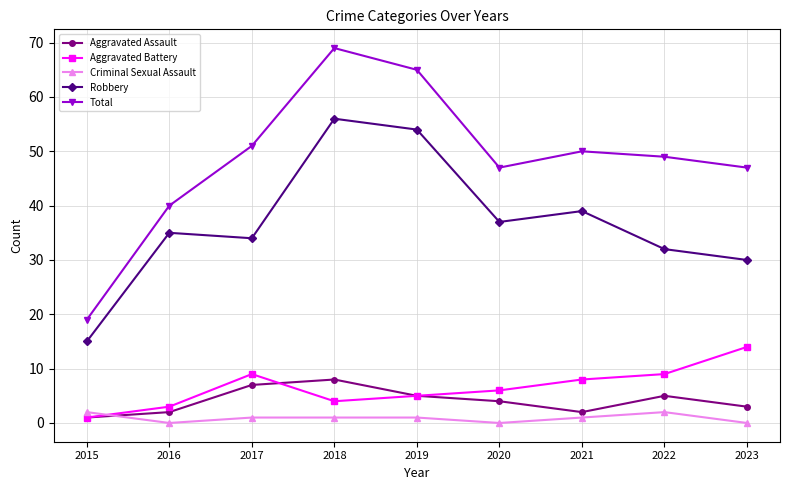

Reading left to right, list all the values displayed in this chart.

Aggravated Assault: 1	2	7	8	5	4	2	5	3
Aggravated Battery: 1	3	9	4	5	6	8	9	14
Criminal Sexual Assault: 2	0	1	1	1	0	1	2	0
Robbery: 15	35	34	56	54	37	39	32	30
Total: 19	40	51	69	65	47	50	49	47